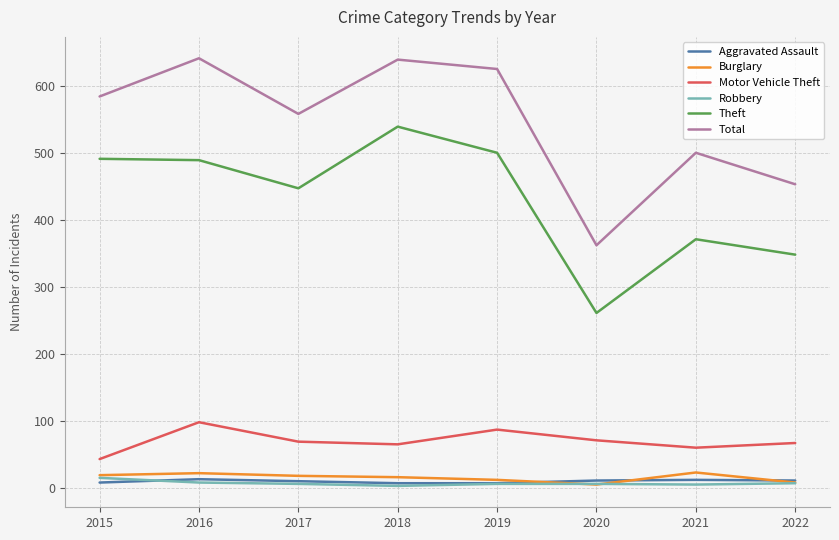

Is the value of Motor Vehicle Theft at 2018 greater than the value of Burglary at 2015?

Yes